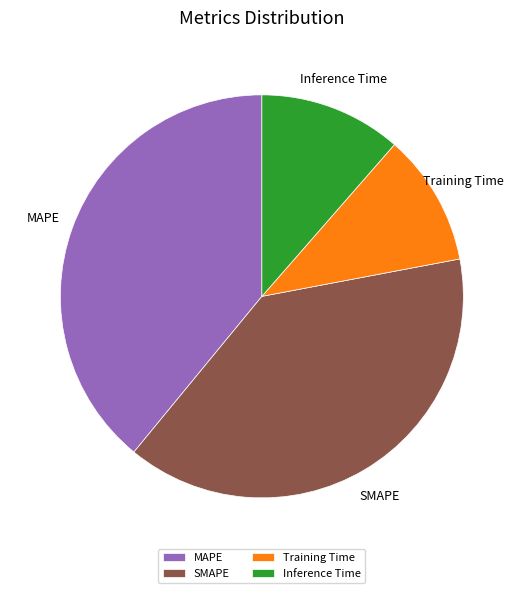

What is the smallest slice in the pie chart?

Training Time